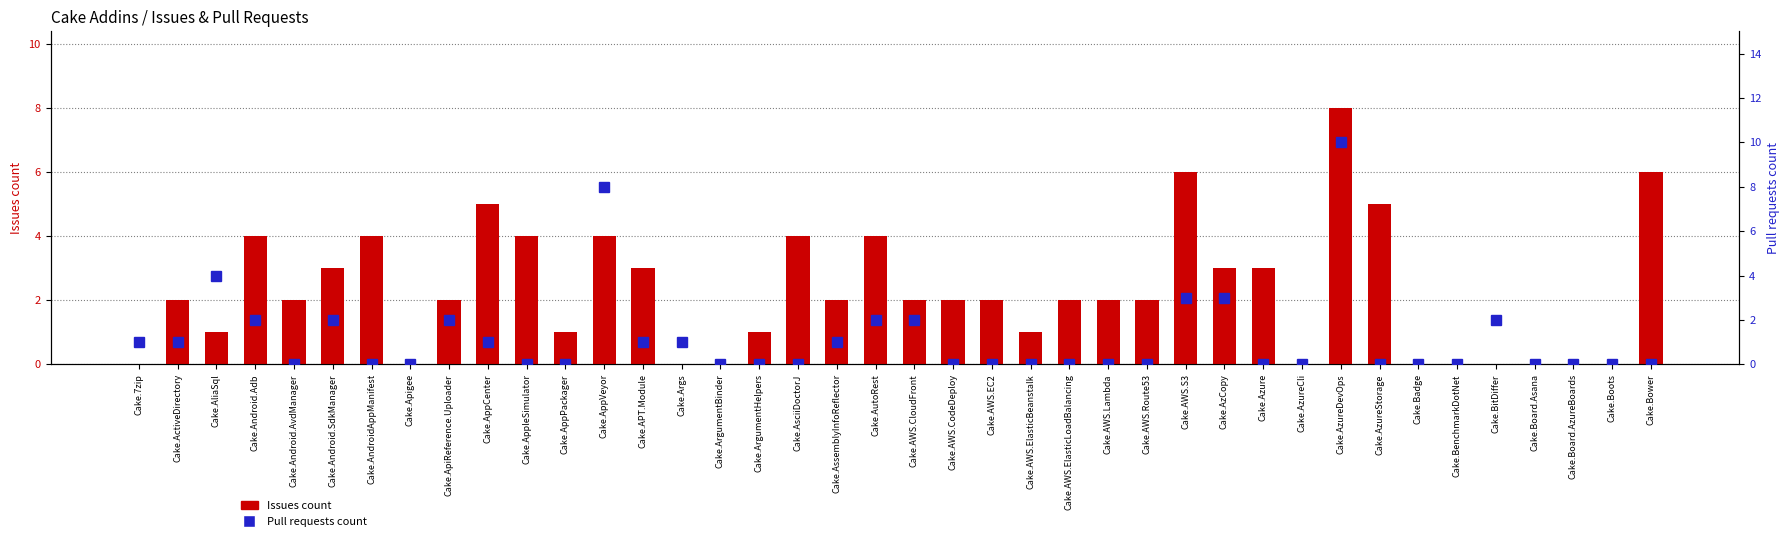

What is the total value across all series at Cake.AppPackager?

1